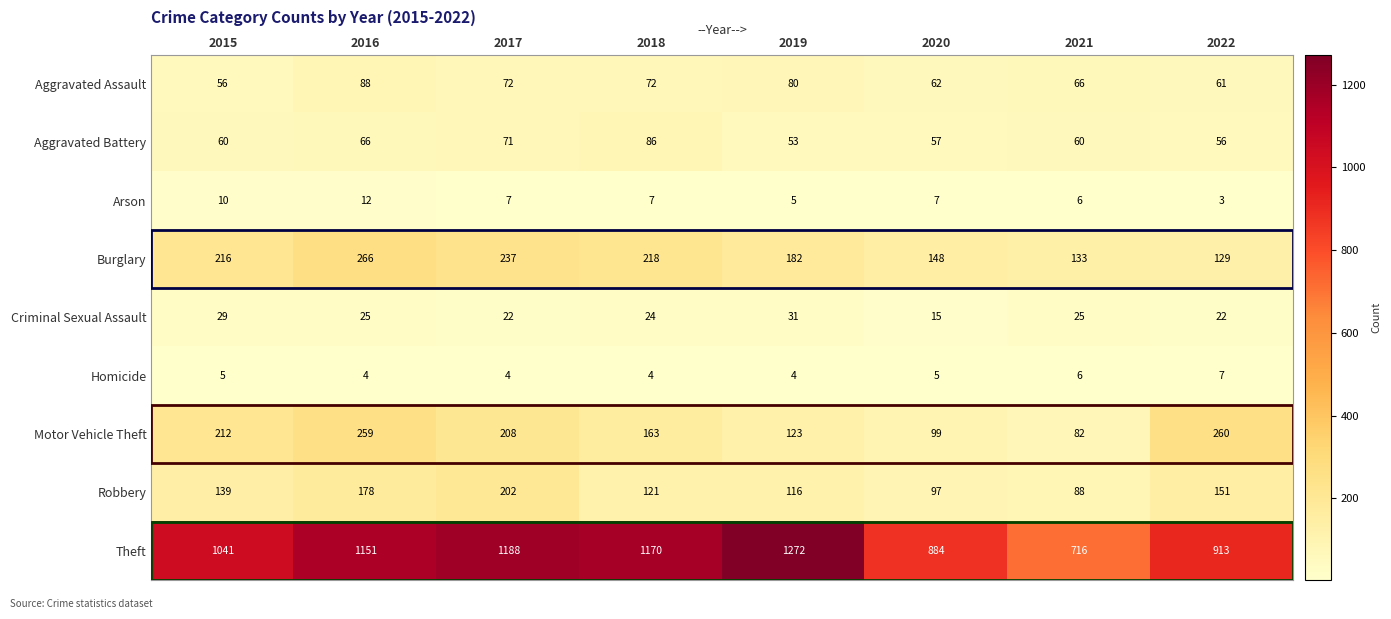

Which label corresponds to the smallest value in the chart?

2022